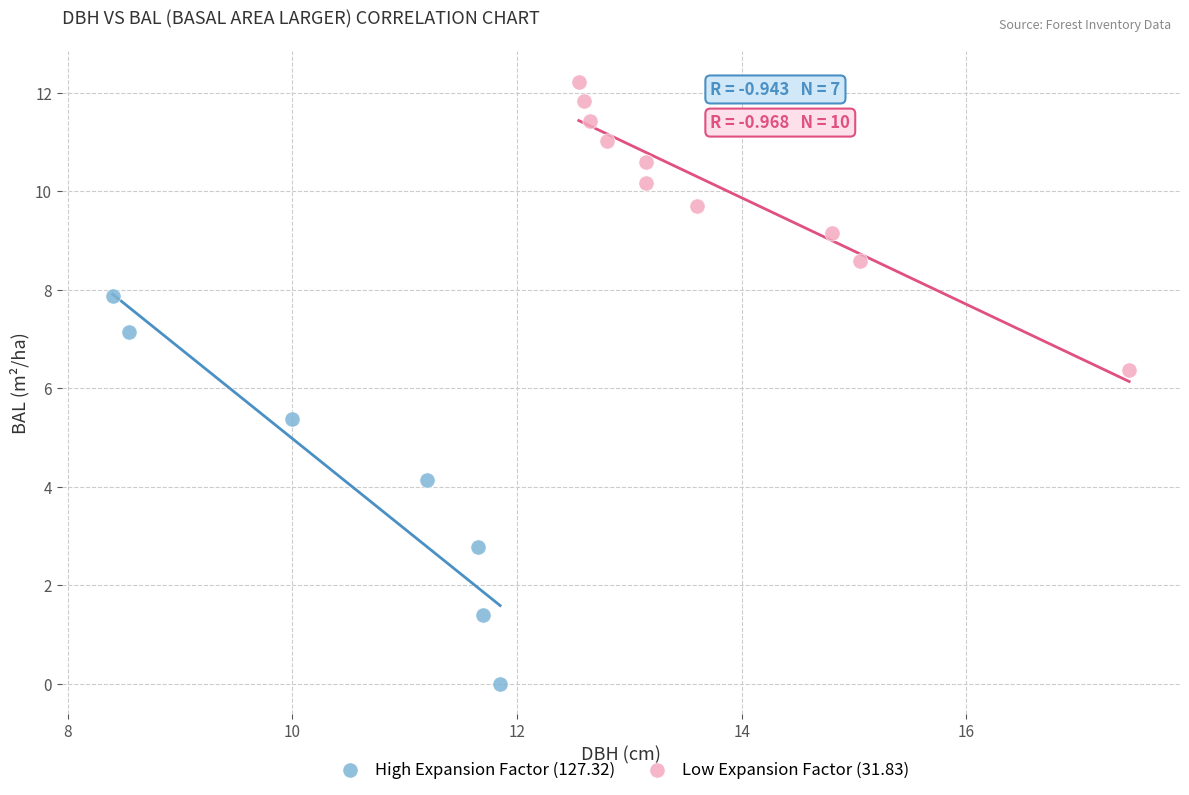

Which series has the widest spread of Y values?

High Expansion Factor (127.32)